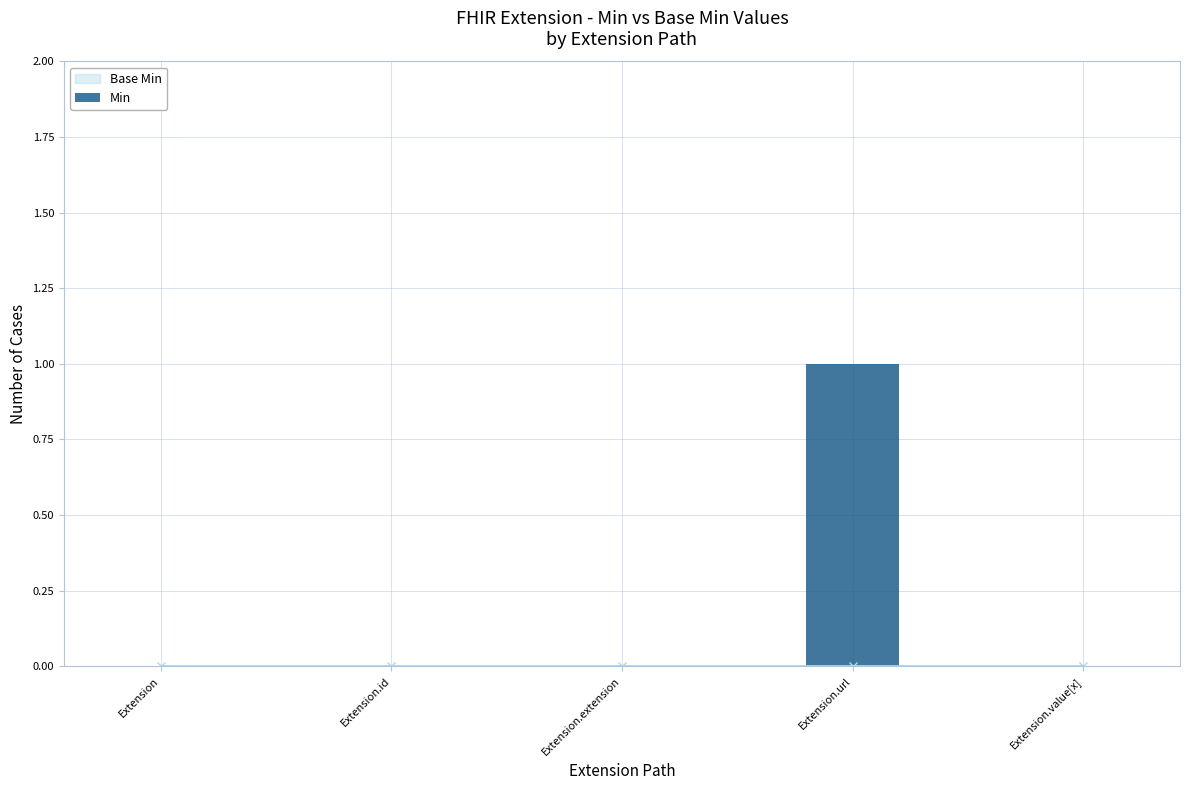

Between Extension.extension and Extension.url, which is larger?

Extension.url